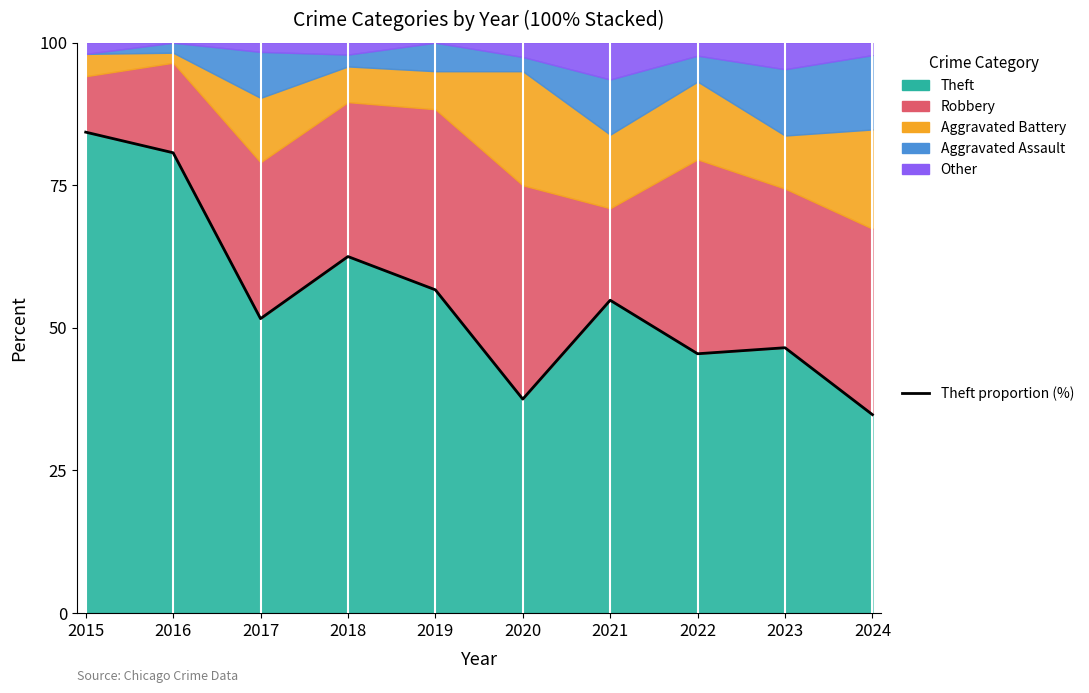

What is the difference between the maximum and minimum values?

49.5